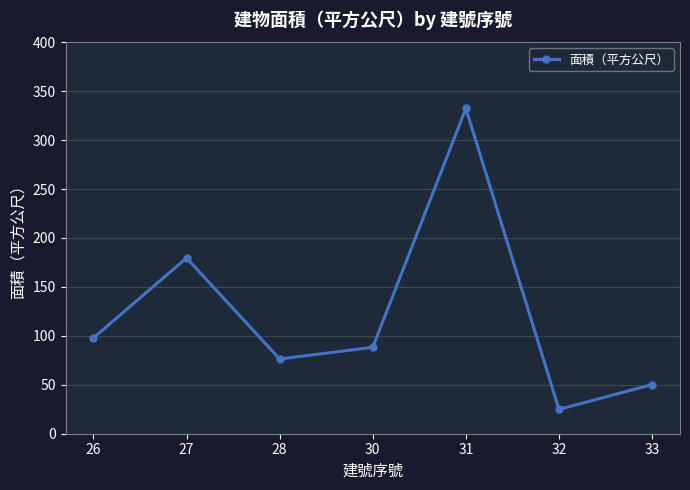

Rank the categories by value from lowest to highest.

32, 33, 28, 30, 26, 27, 31